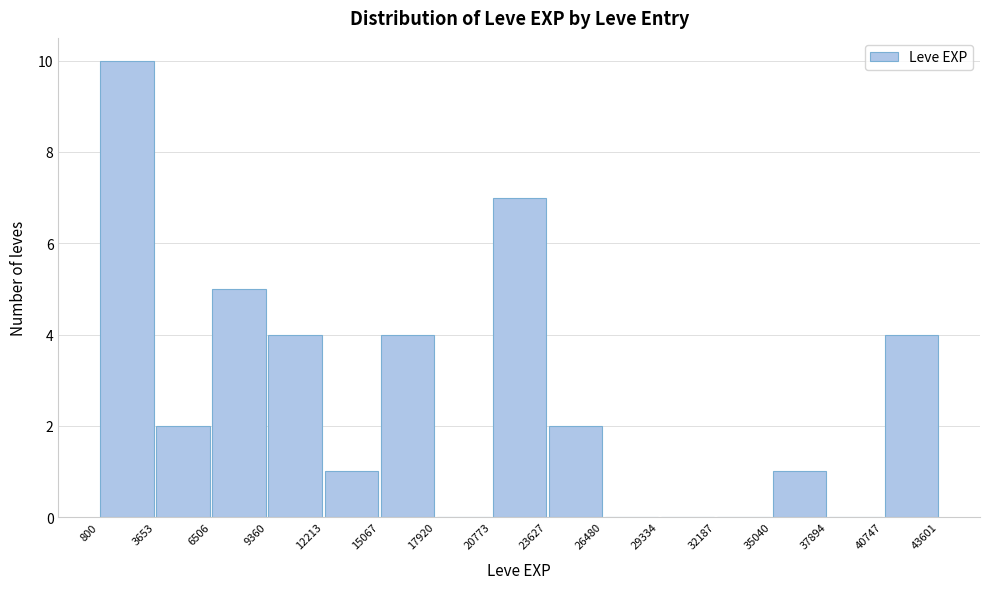

Reading left to right, list every bar in this chart as the range it spans on the x-axis followed by its height. The values are not printed on the chart, so give them approximately, as read against the axis.

800 to 3653: 10
3653 to 6506: 2
6506 to 9360: 5
9360 to 12213: 4
12213 to 15067: 1
15067 to 17920: 4
17920 to 20773: 0
20773 to 23627: 7
23627 to 26480: 2
26480 to 29334: 0
29334 to 32187: 0
32187 to 35040: 0
35040 to 37894: 1
37894 to 40747: 0
40747 to 43601: 4